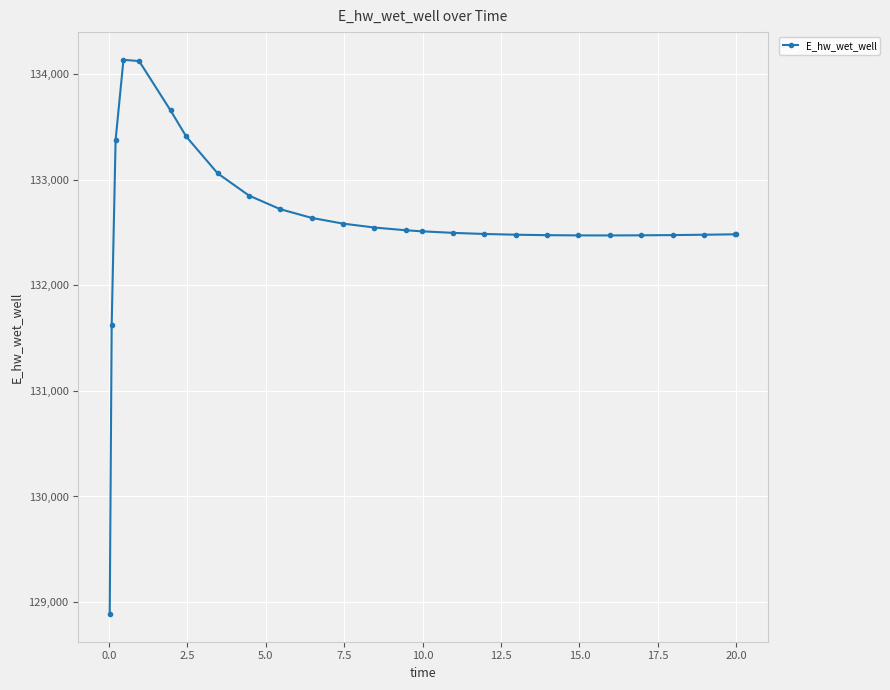

What is the average value?

132612.4